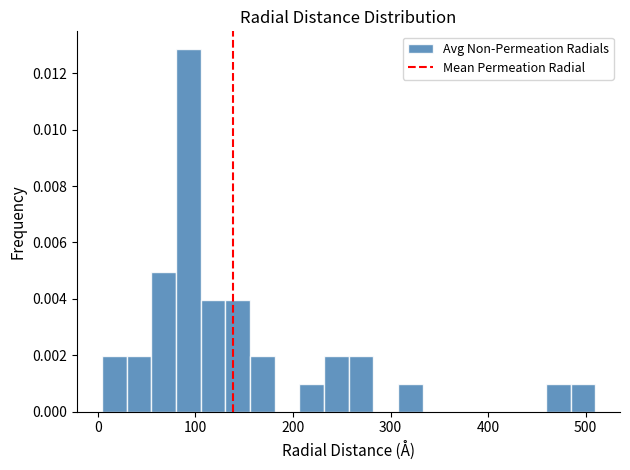

Around what value on the x-axis is the tallest bar? Give the approximate position of its centre, as read against the axis.

90